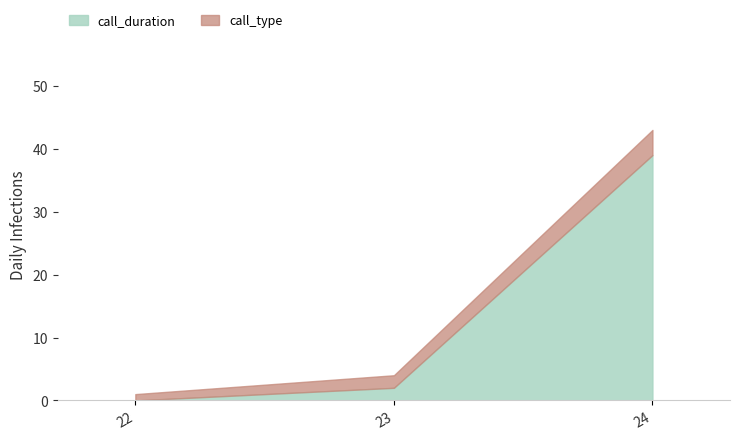

At which label does call_type first exceed 2?

24